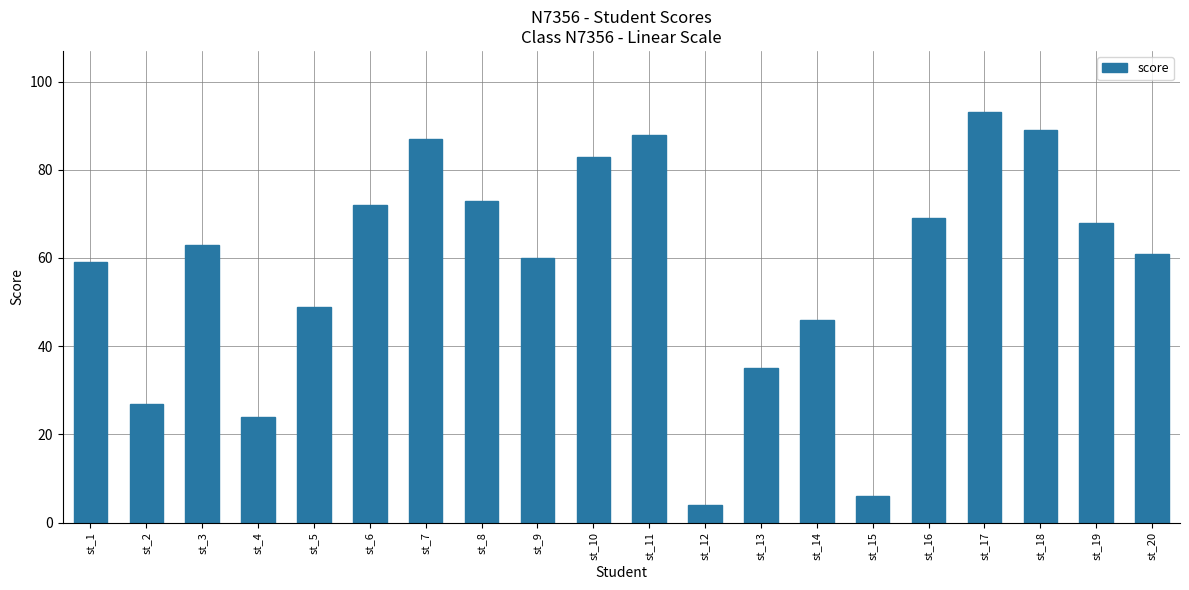

Is it true that the value at st_18 is 89?

True